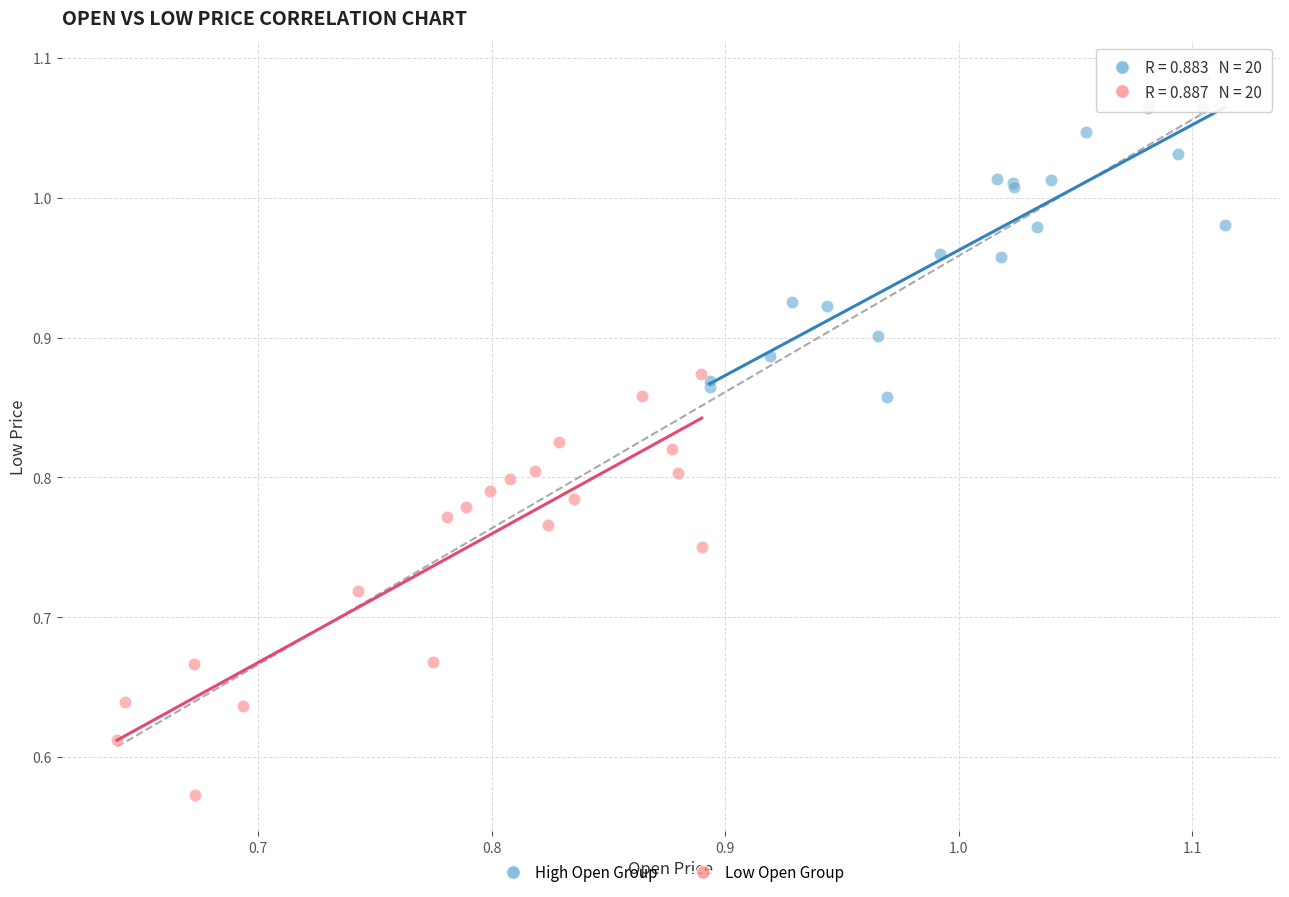

What are all the series names shown in the legend?

High Open Group, Low Open Group